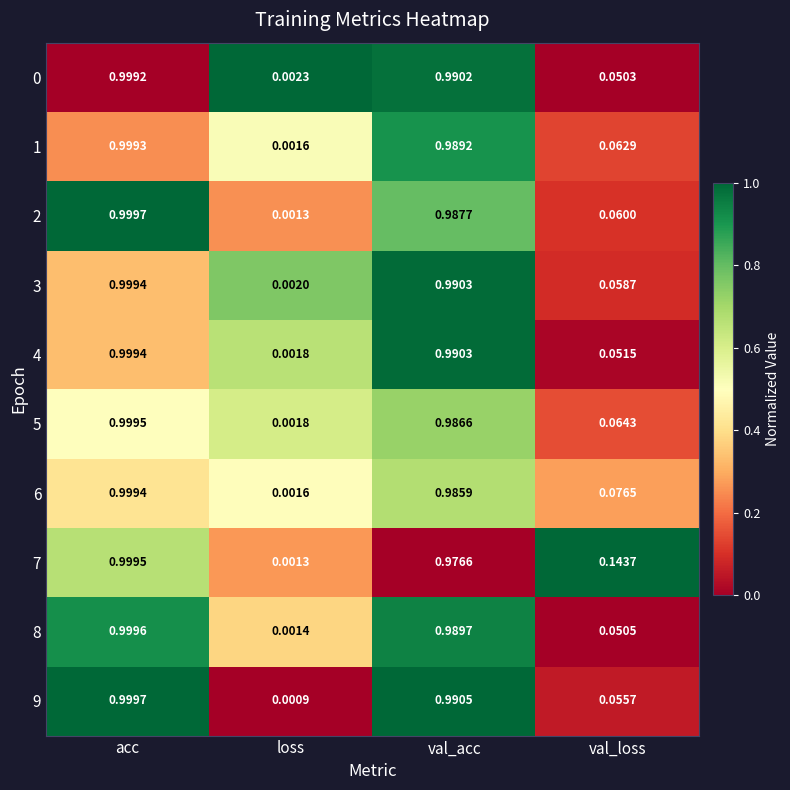

List the labels in order of 2 value, largest first.

acc, val_acc, val_loss, loss